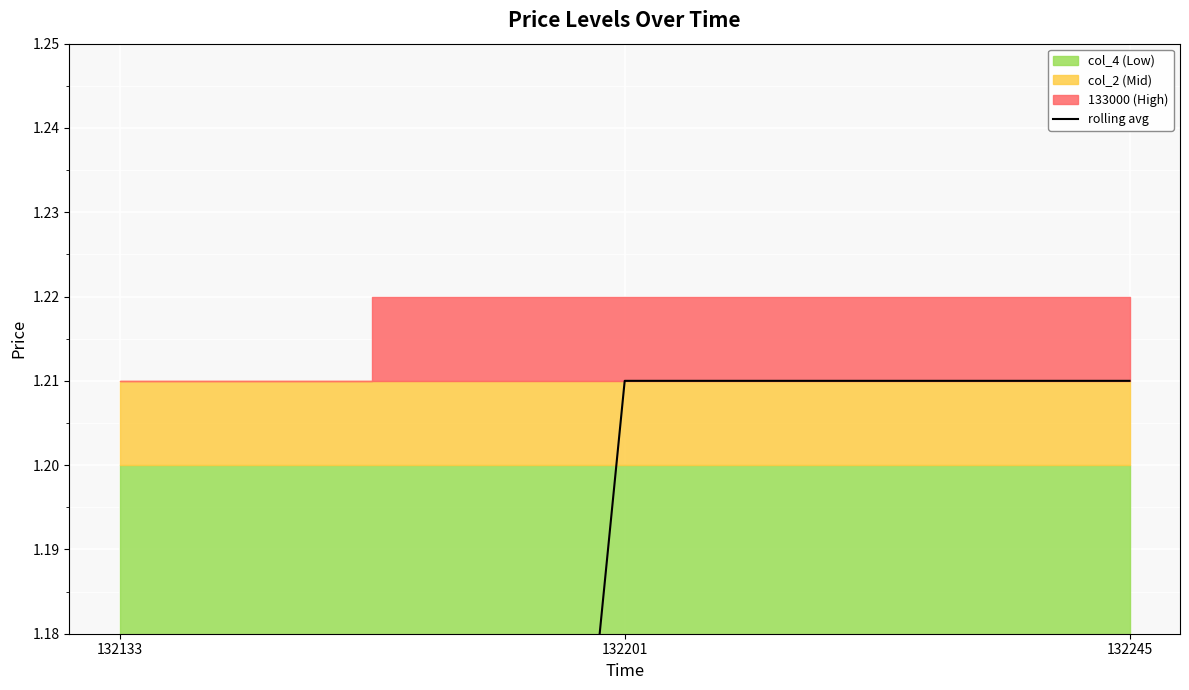

What is the smallest value displayed?

0.6